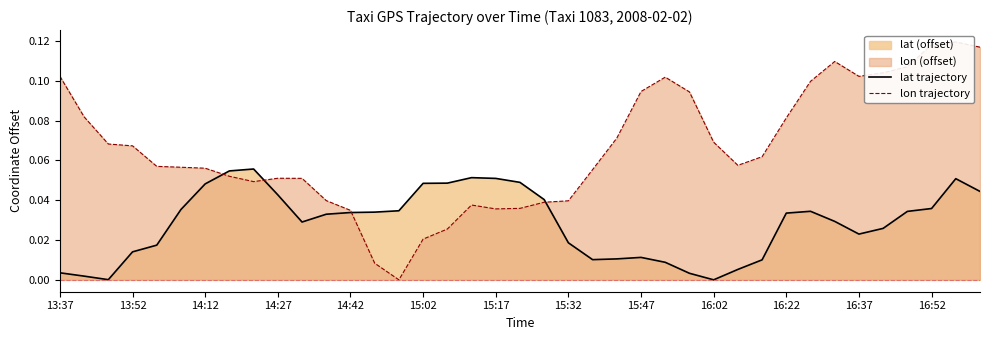

How many distinct data groups are displayed?

2